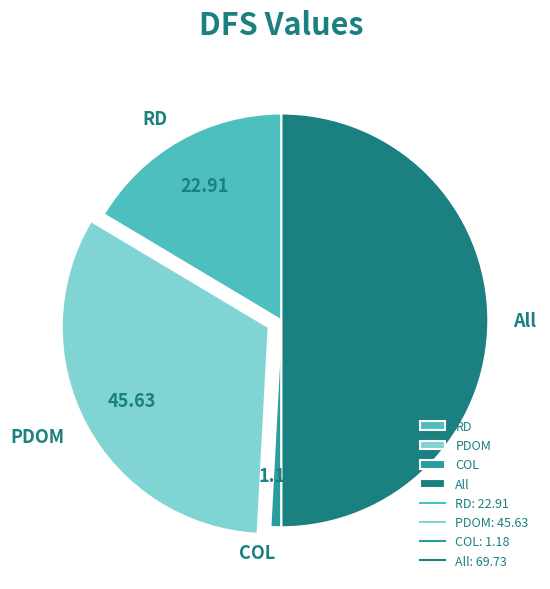

What is the smallest slice in the pie chart?

COL